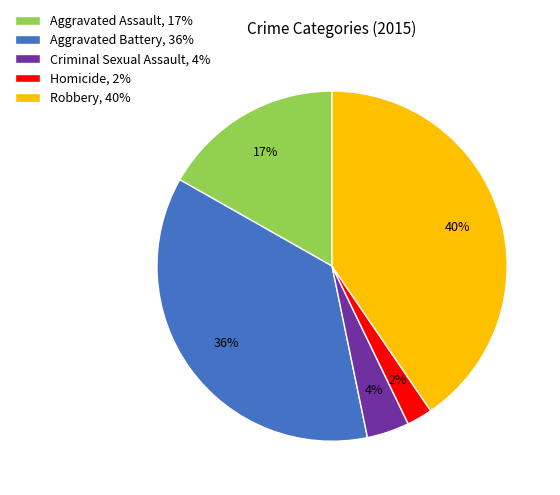

The Robbery slice represents 40% of the pie. True or false?

True